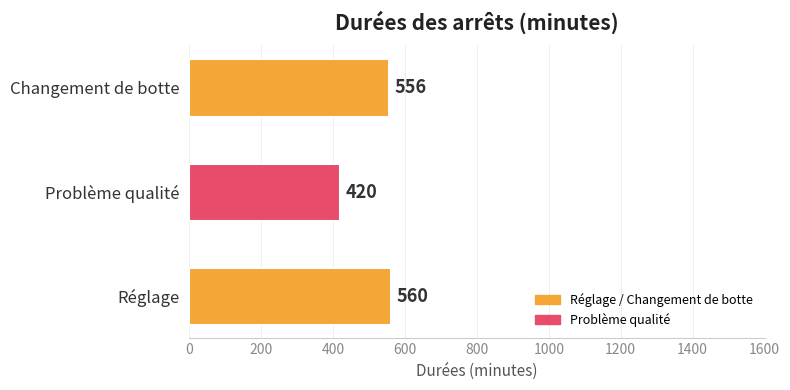

How many values are below 556?

1